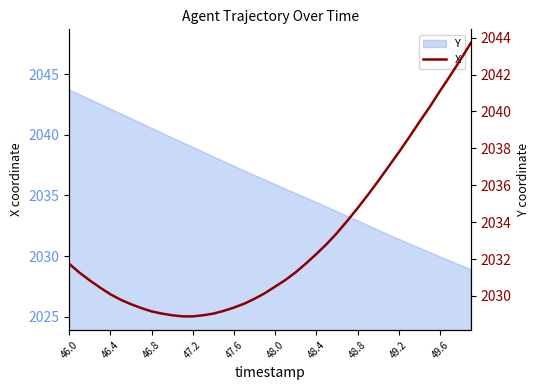

Where is the data nearest to the value 2036?

30